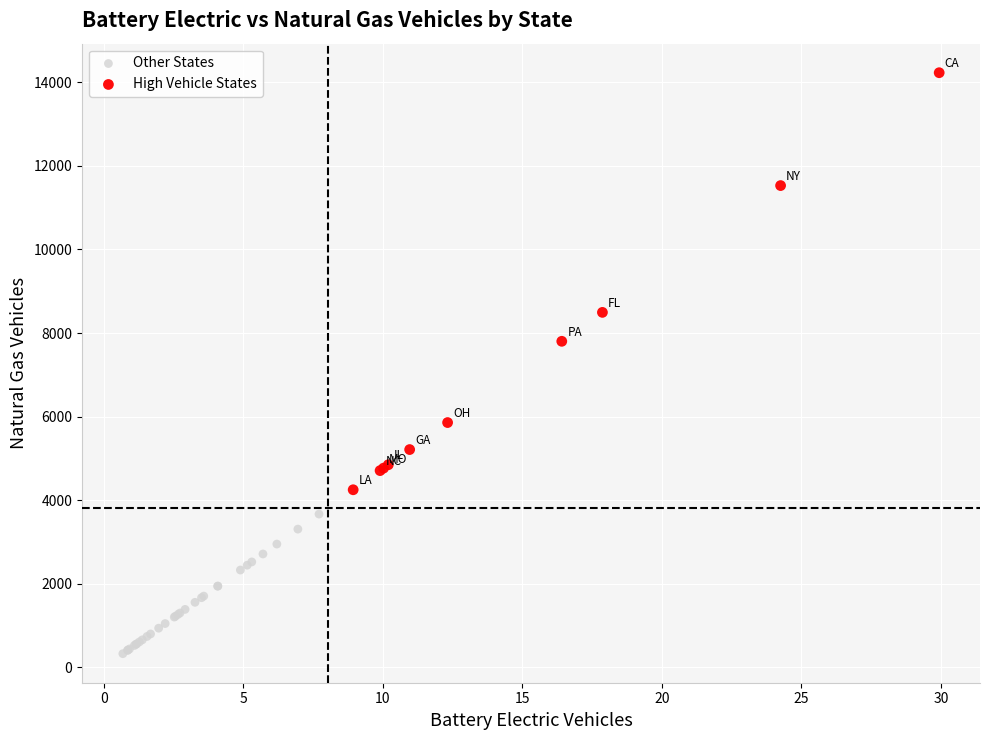

Which series contains the lowest Y value?

Other States